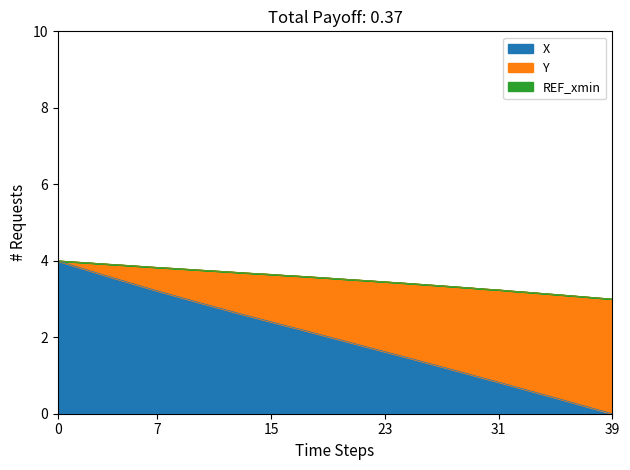

Read the X value at 7.

3.2